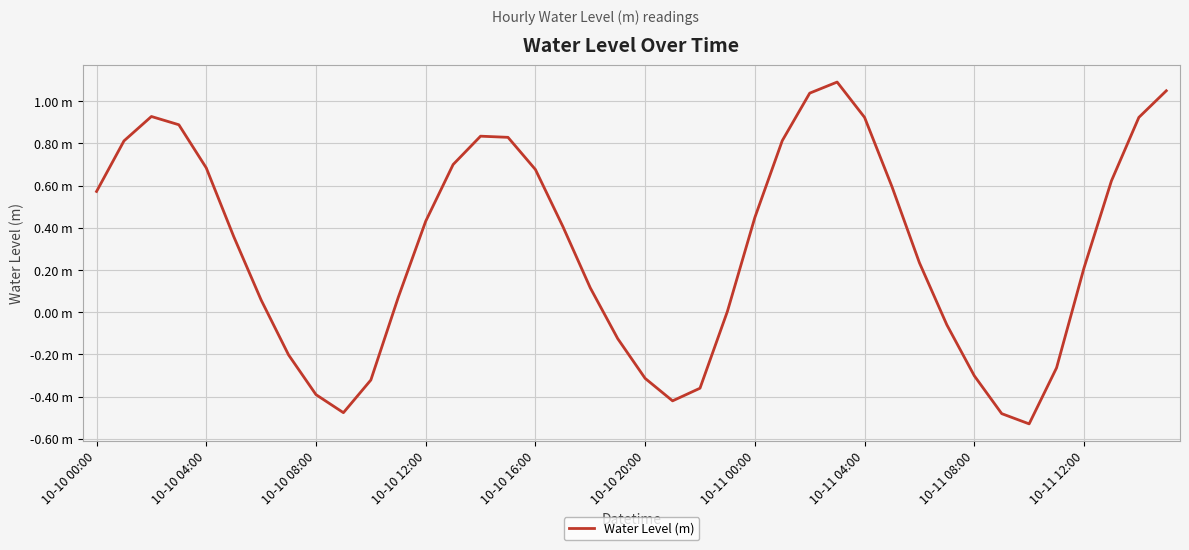

Does the chart display data point markers on the line(s)?

No